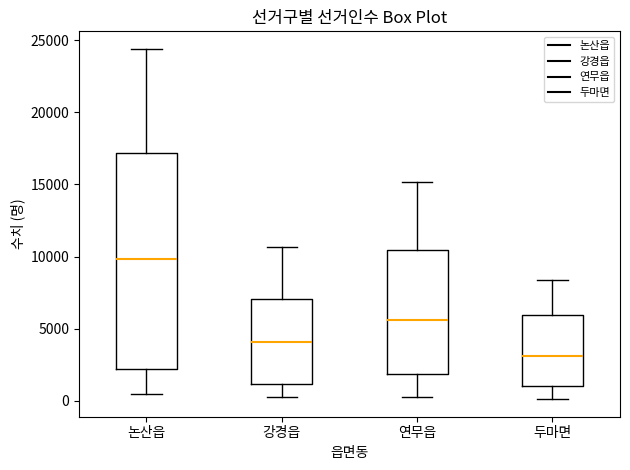

Which box is the tallest, from its lower edge to its upper edge?

논산읍